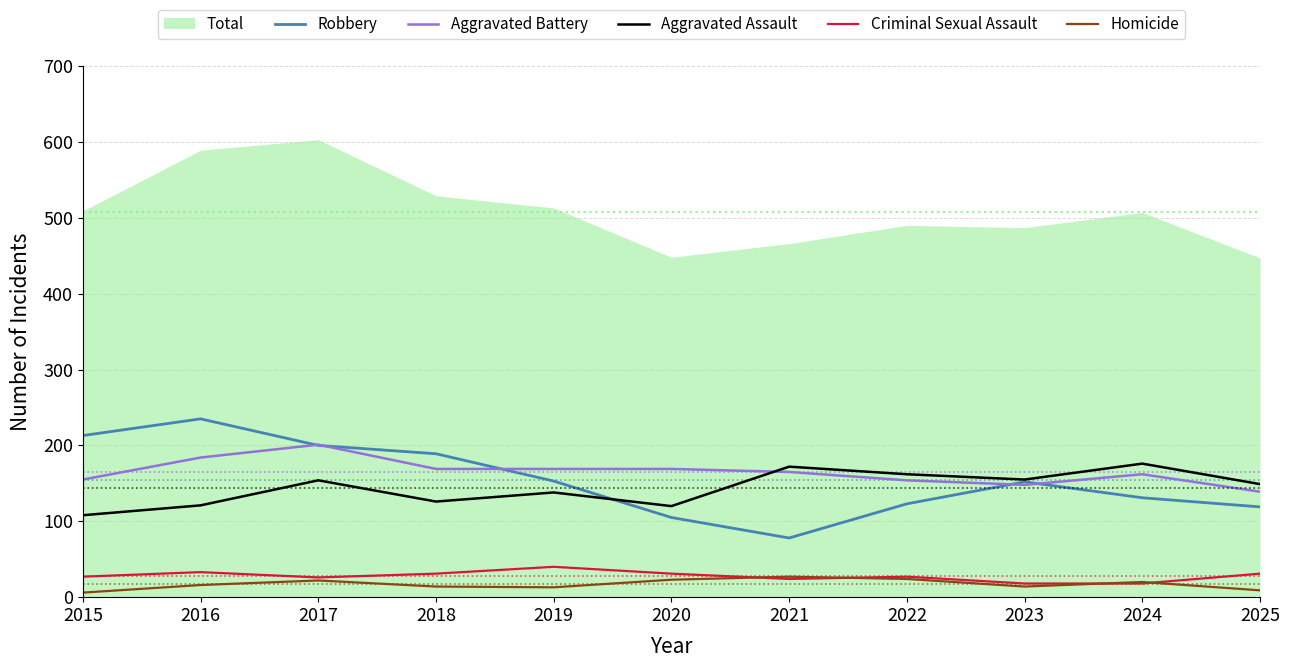

What is the difference between the highest and lowest values at 2023?

141